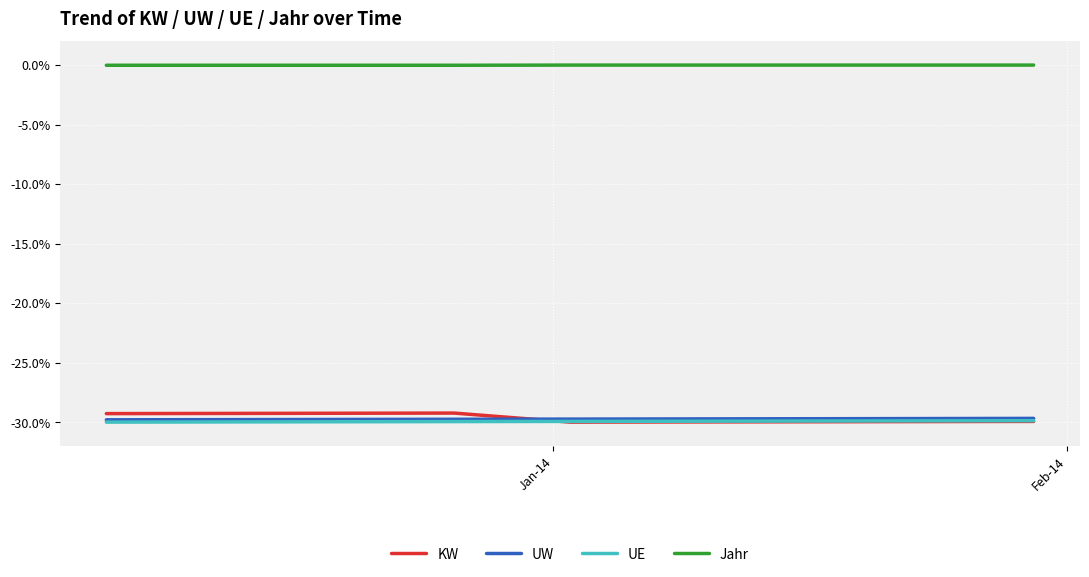

At how many categories does at least one series exceed -16?

9